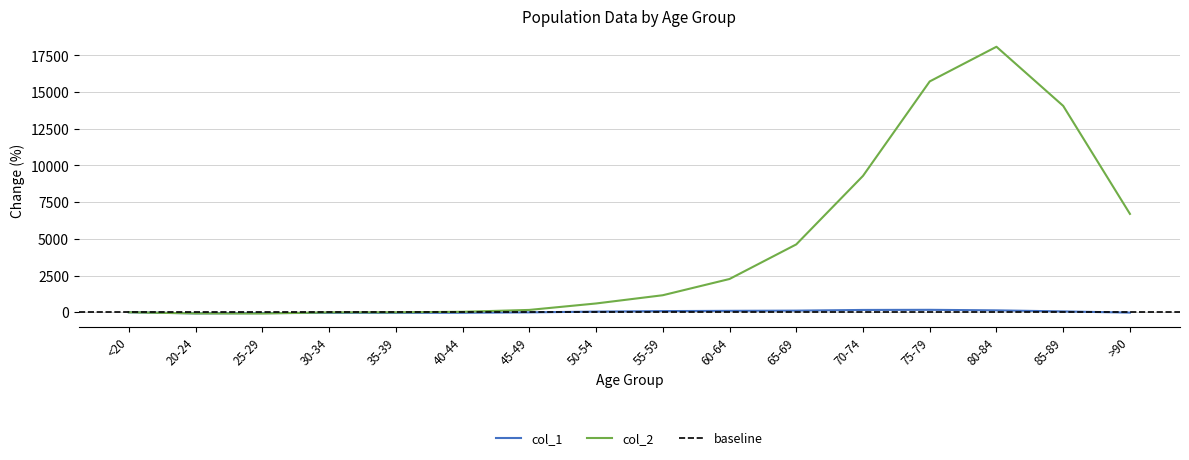

Which label corresponds to the smallest value in the chart?

25-29